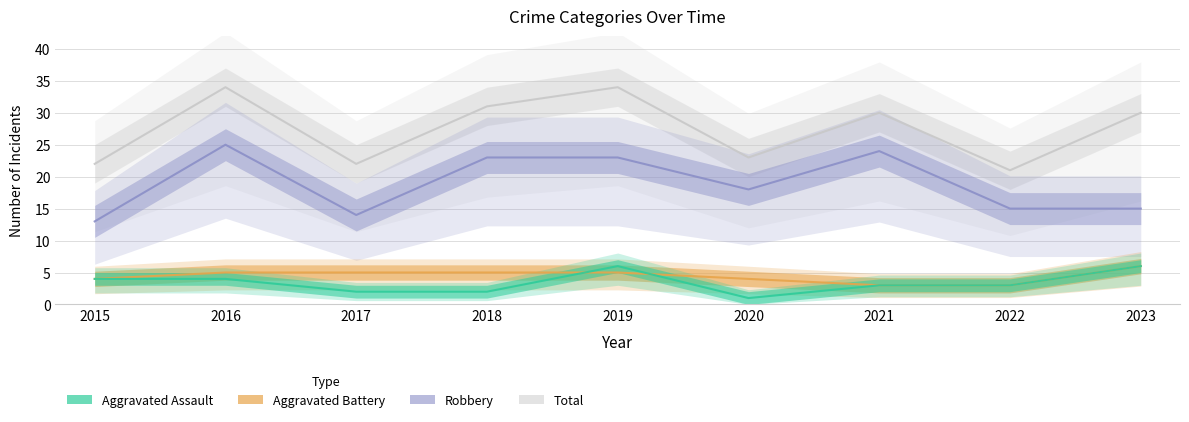

True or false: Aggravated Battery and Total cross at least once.

False